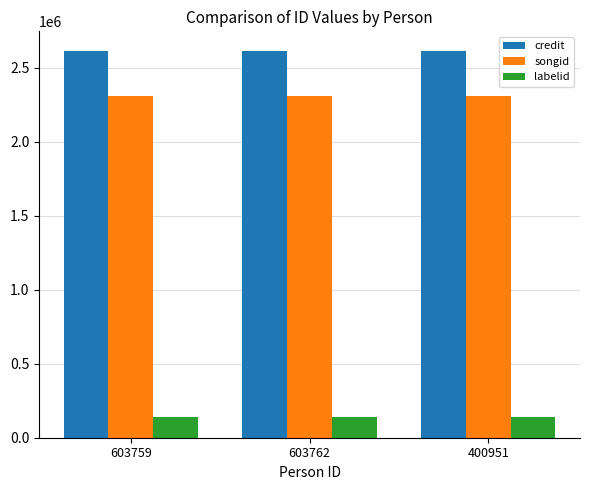

What is the maximum value for credit?

2614642